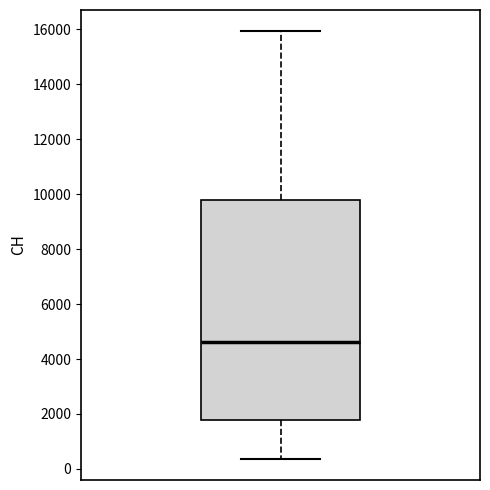

Transcribe this box plot: give where the median line is, the range the box spans, and where the two whiskers end, as read against the y-axis. The values are not printed on the chart, so give them approximately, as read against the axis.

median 4600, box 1800 to 9800, whiskers 400 to 16000